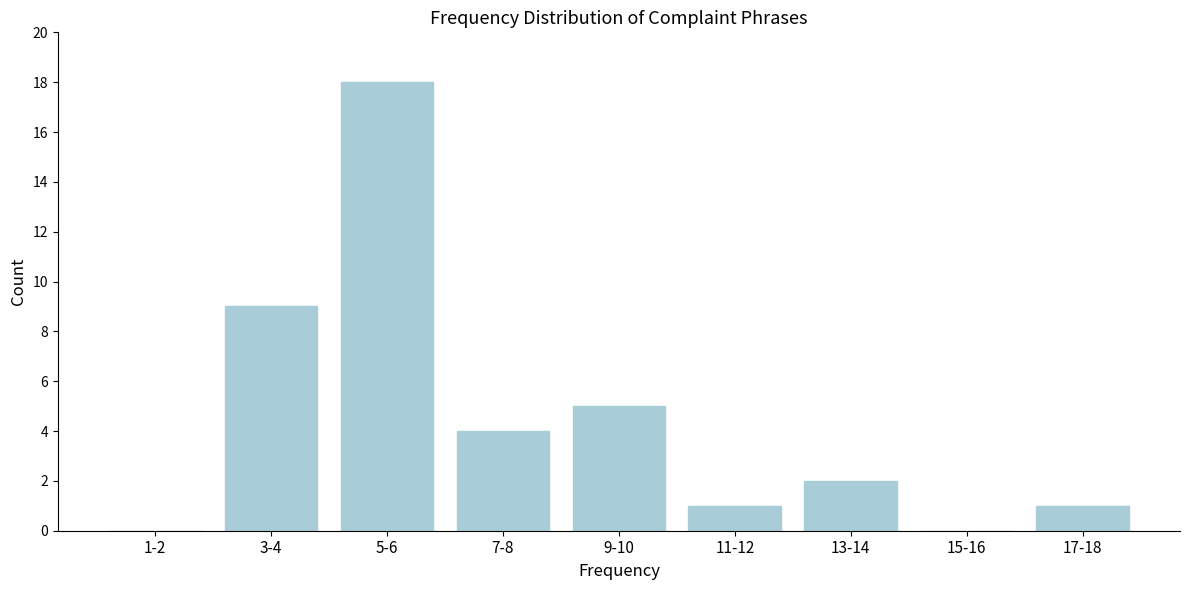

Reading left to right, extract all data points from this chart.

1-2=0	3-4=9	5-6=18	7-8=4	9-10=5	11-12=1	13-14=2	15-16=0	17-18=1